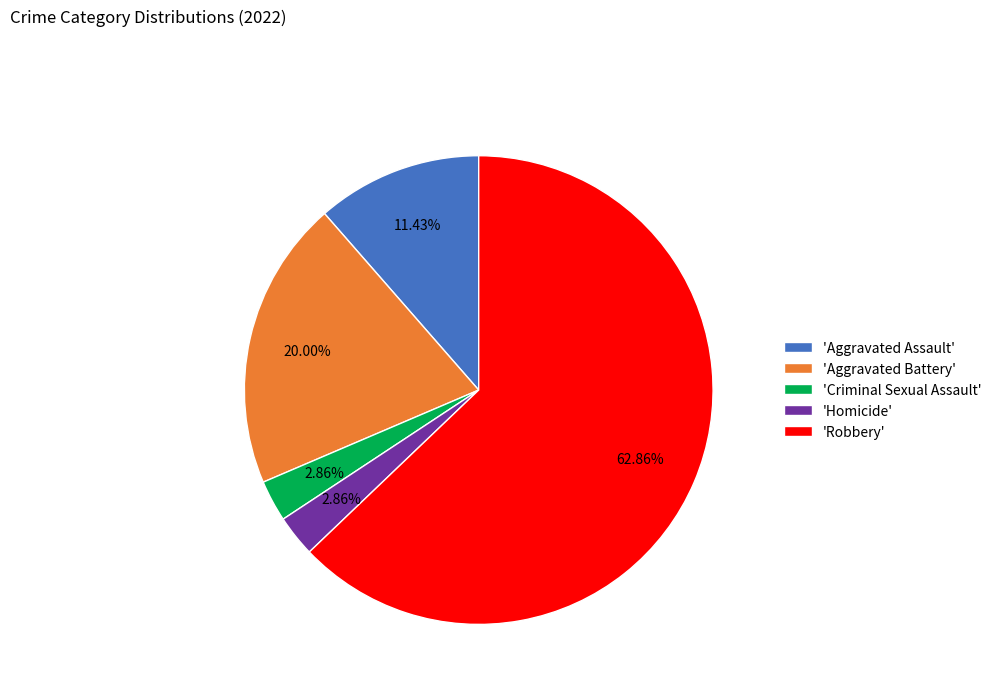

Do 'Aggravated Assault' and 'Criminal Sexual Assault' together represent more than half of the pie?

No